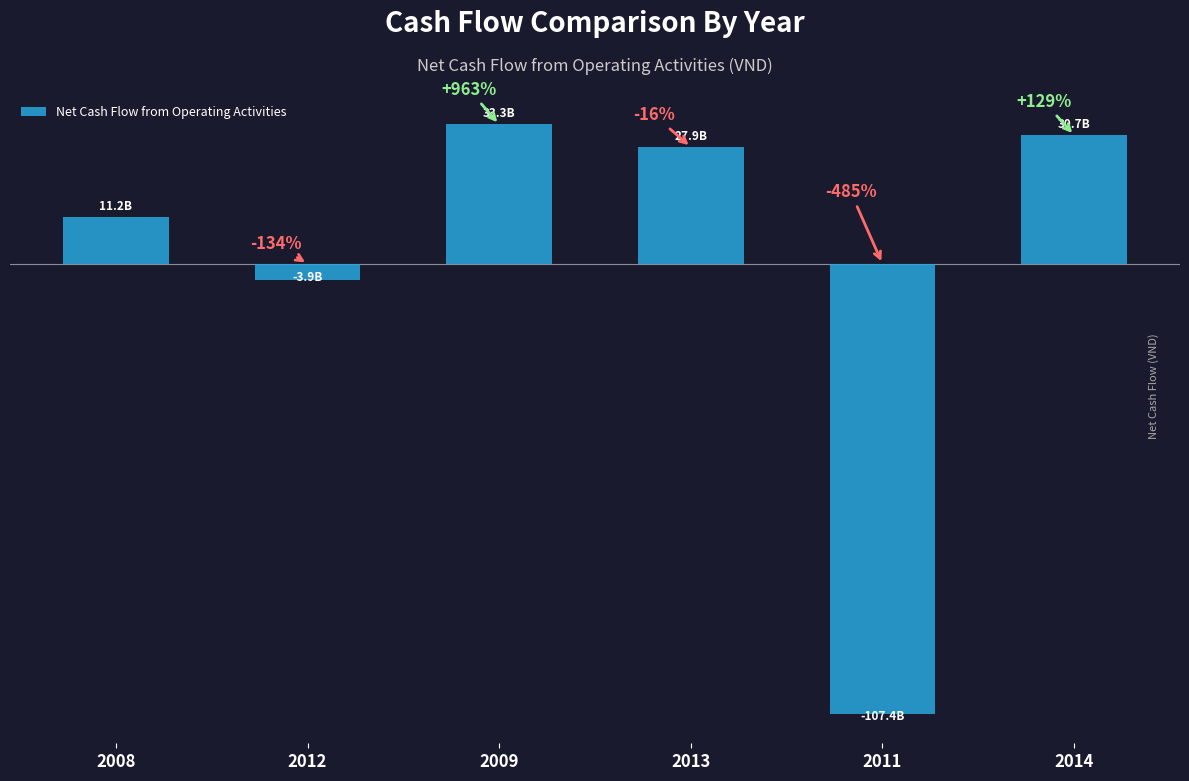

Does the chart contain stacked bars?

No